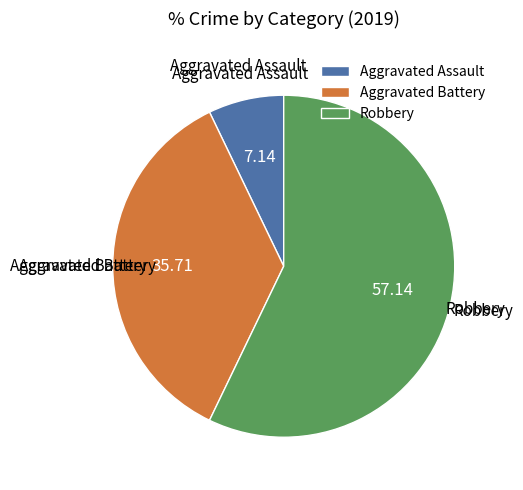

Which slice is the largest?

Robbery